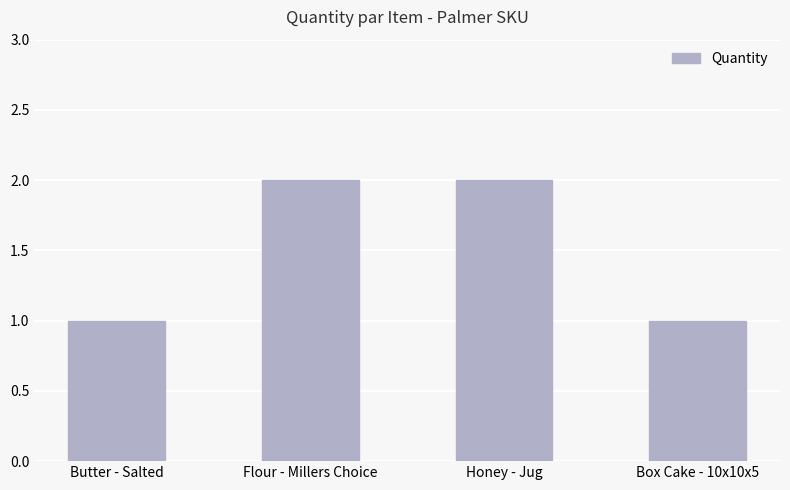

What is the label of the 4th bar from the right?

Butter - Salted